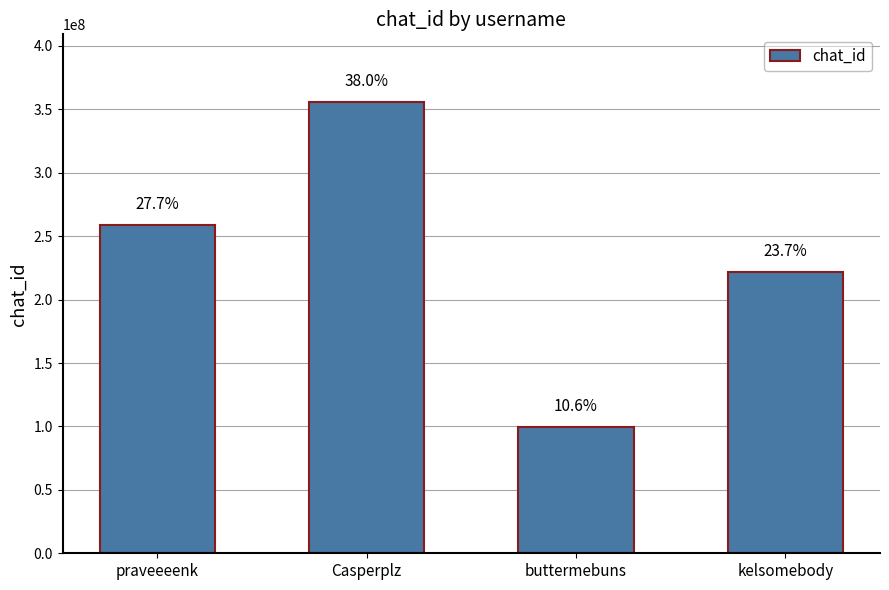

Are the bars horizontal?

No